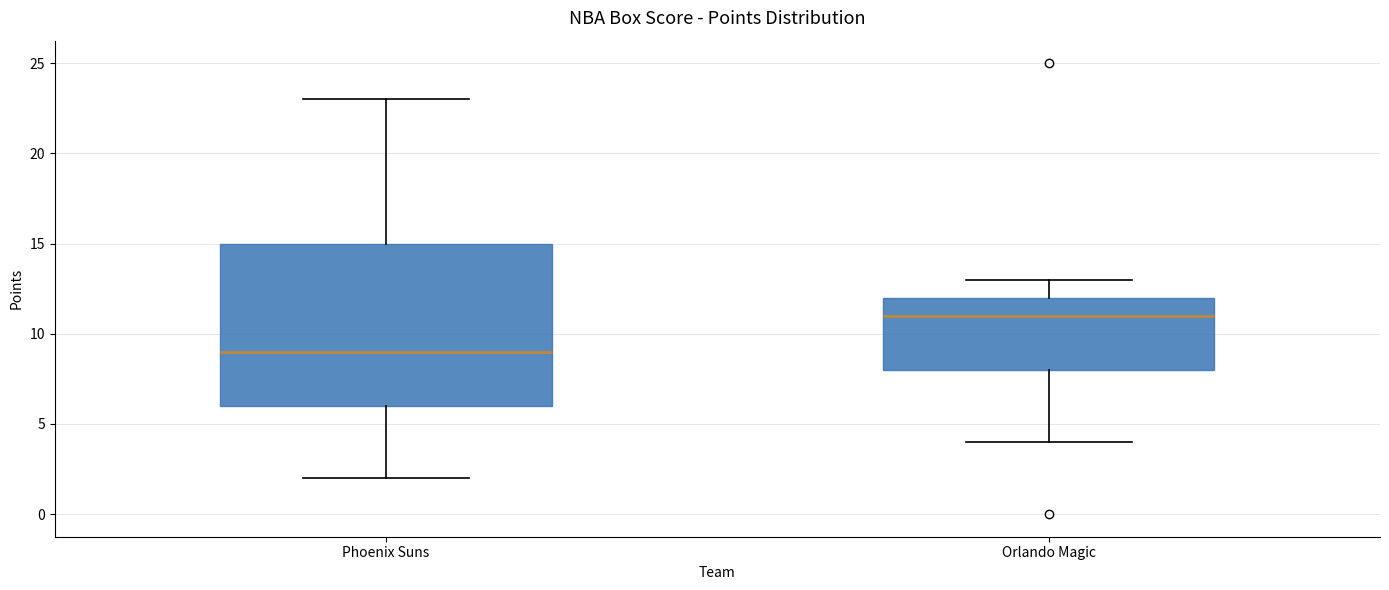

Comparing the boxes themselves (not the whiskers), which one is the tallest?

Phoenix Suns